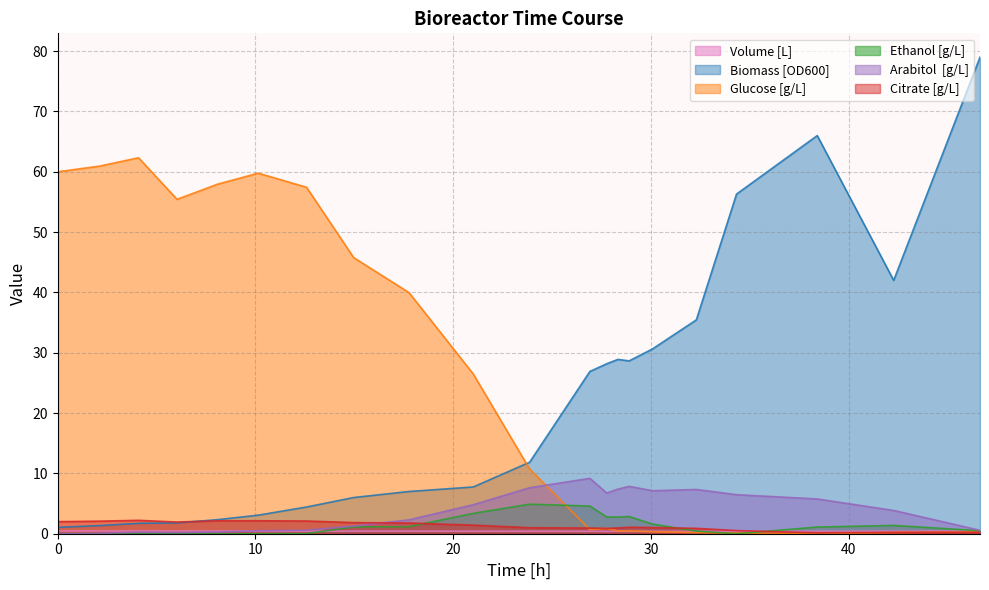

How many values in the Ethanol [g/L] series exceed 1?

11